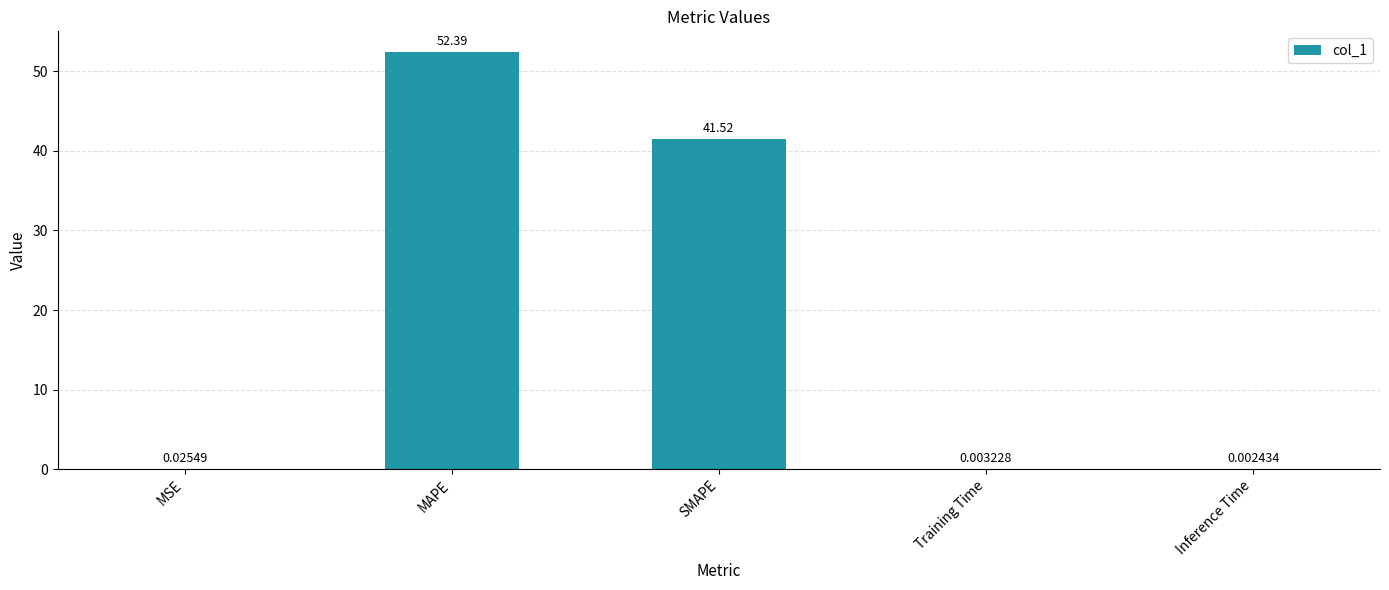

Where is the data nearest to the value 26?

SMAPE